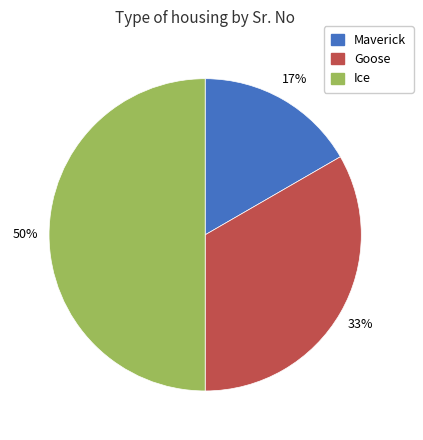

What is the ratio of the value at Ice to the value at Goose?

1.5